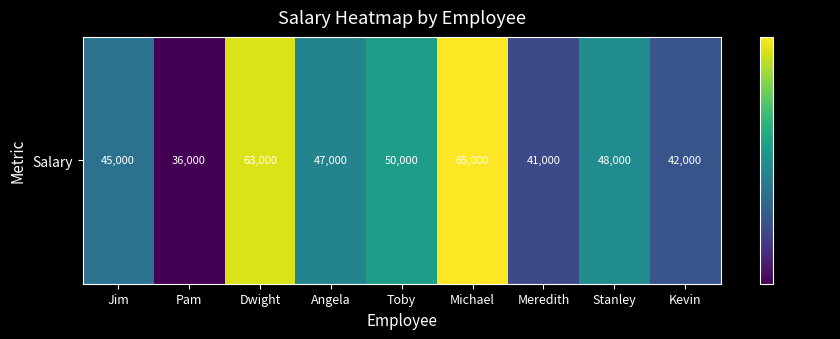

What is the change in value from Dwight to Toby?

-13000